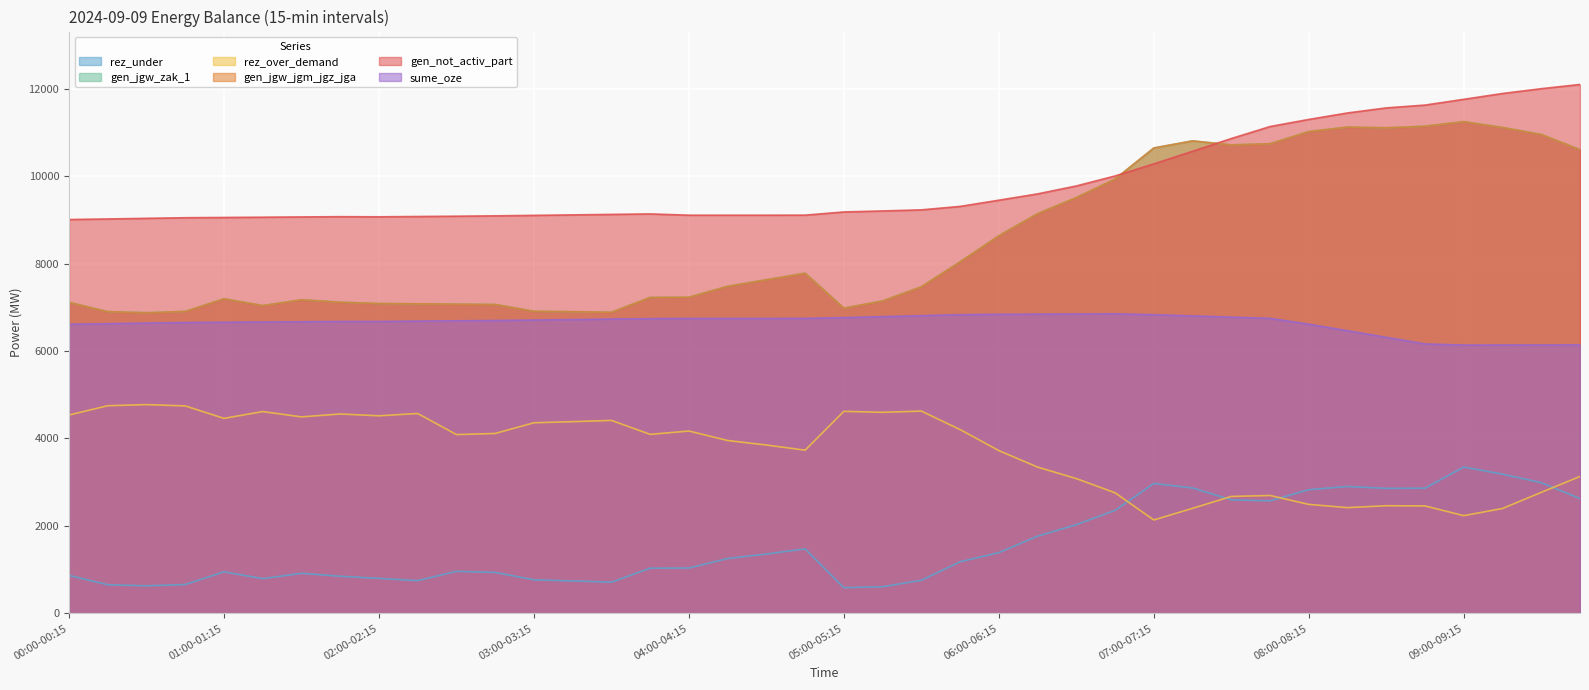

At which category does sume_oze reach its first local peak?

06:45-07:00